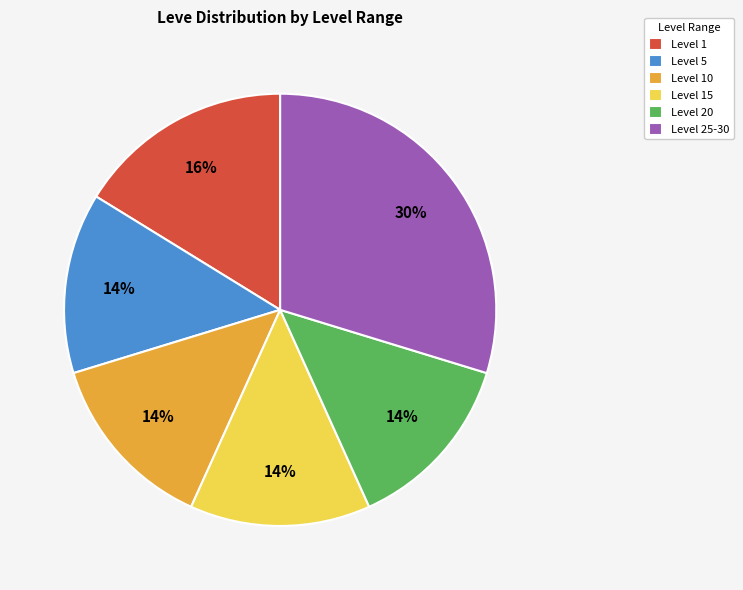

How many slices are in this pie chart?

6